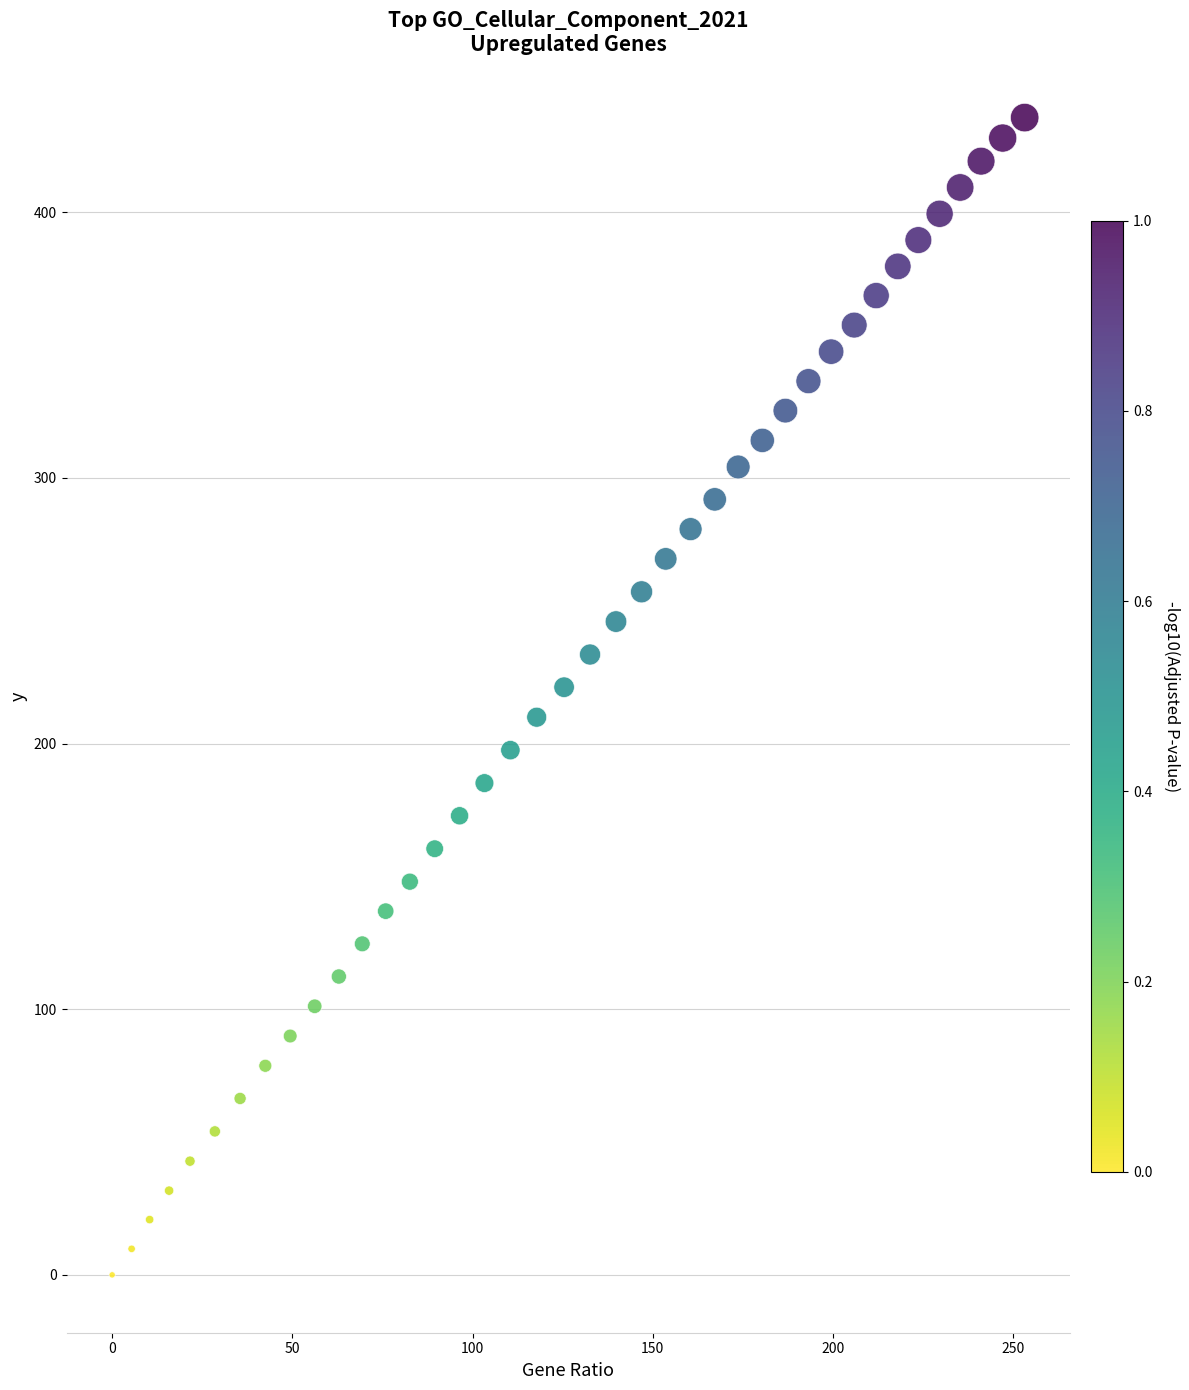

What is the range of X values (max minus min)?

253.2